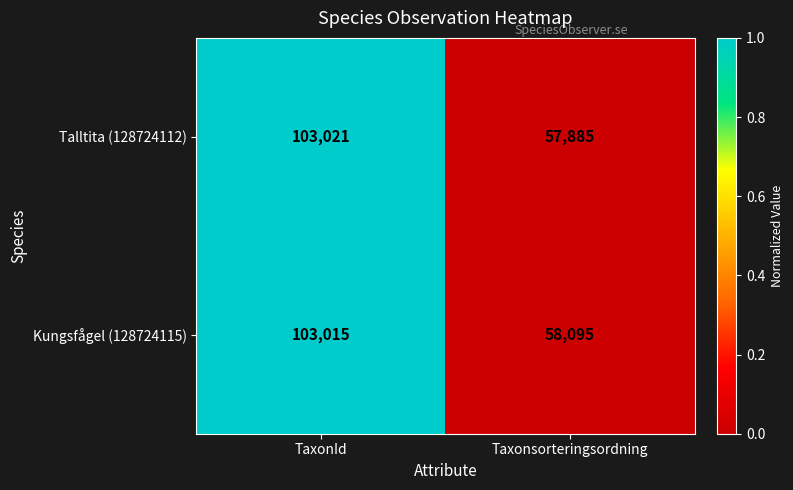

What is the greatest value displayed?

103021